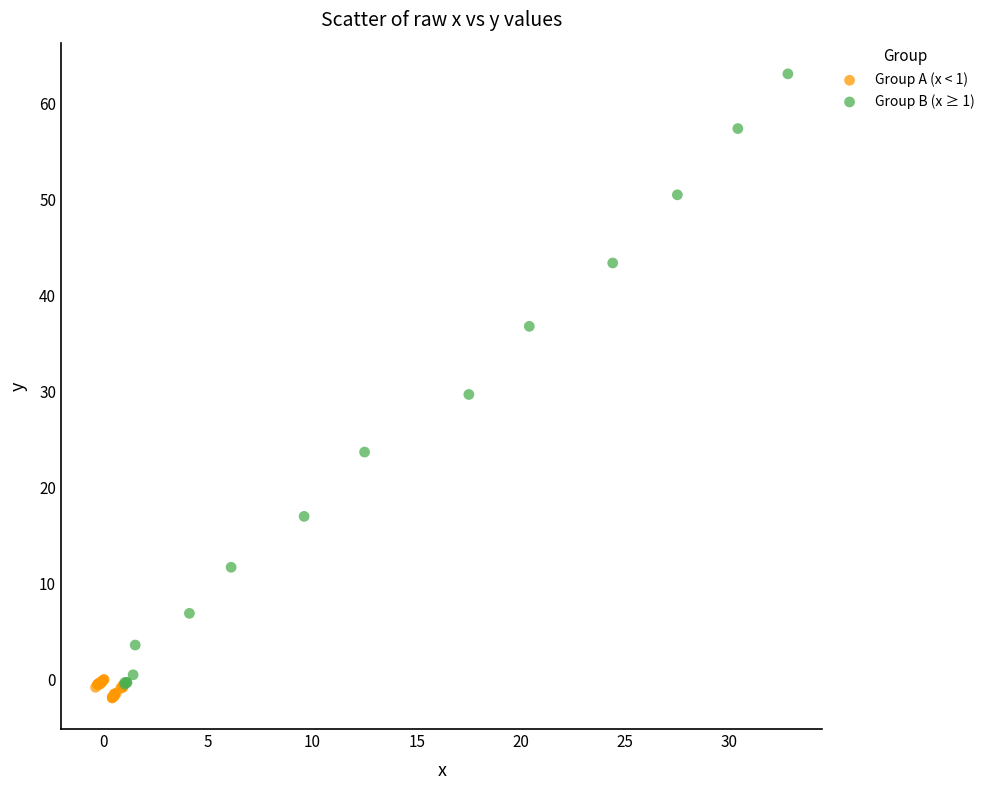

Which series reaches the maximum Y coordinate?

Group B (x ≥ 1)